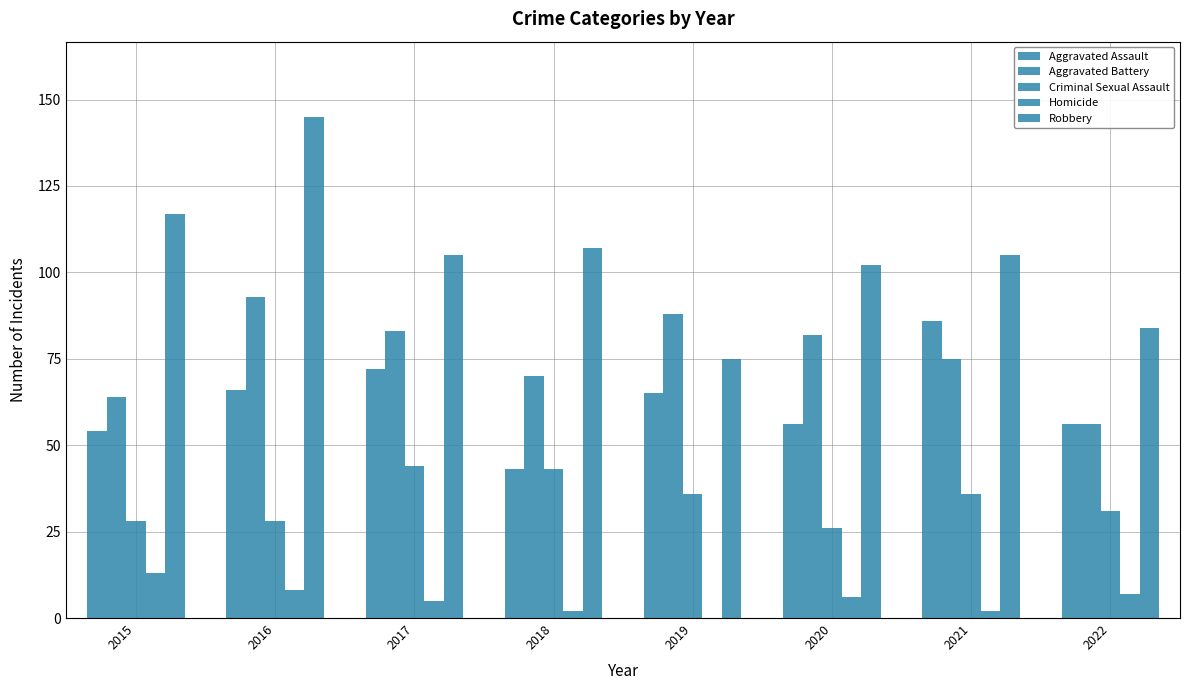

How many categories are shown in the chart?

8